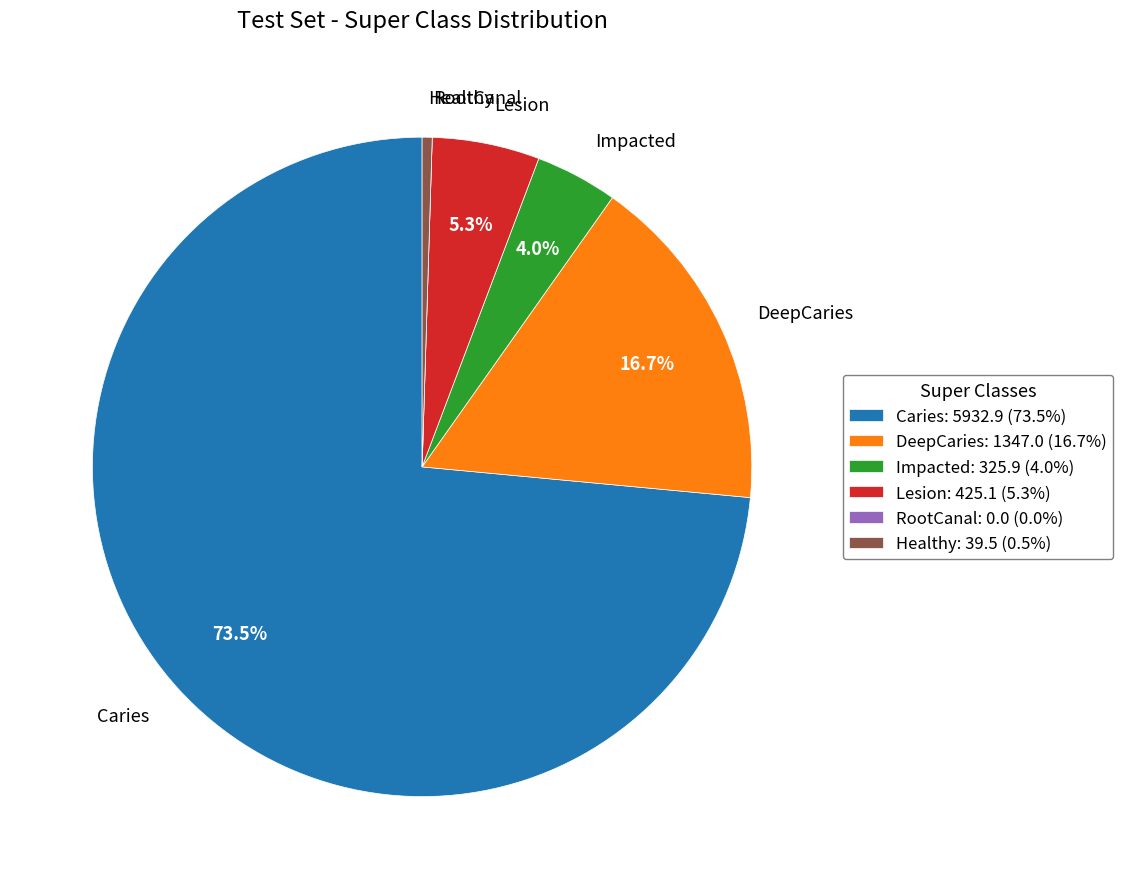

Combined, do Healthy and Impacted account for over 50%?

No